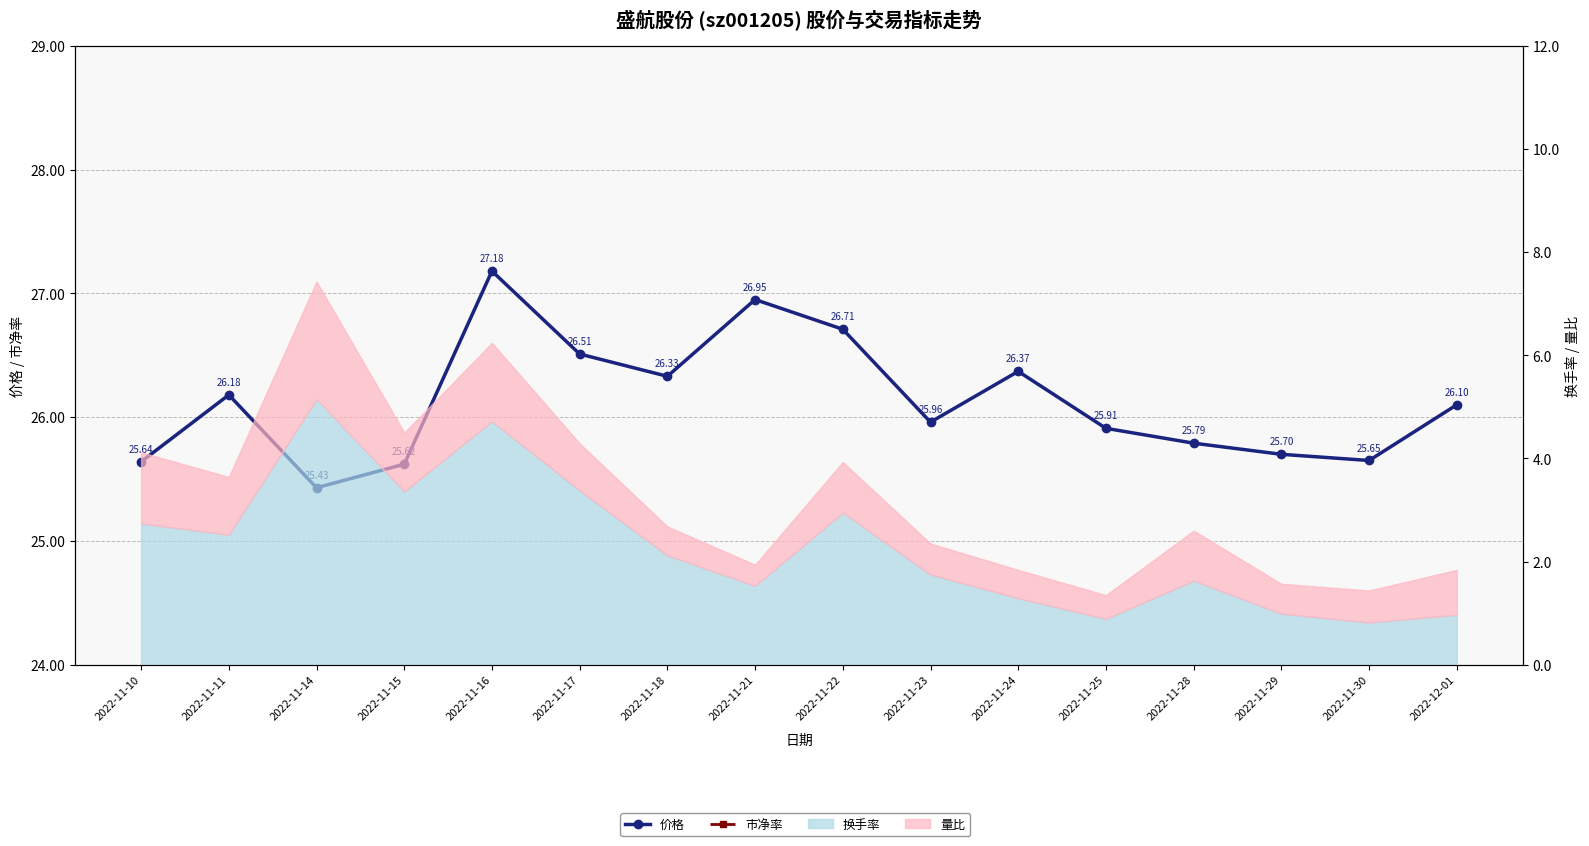

True or false: 价格 and 市净率 intersect in this chart.

False